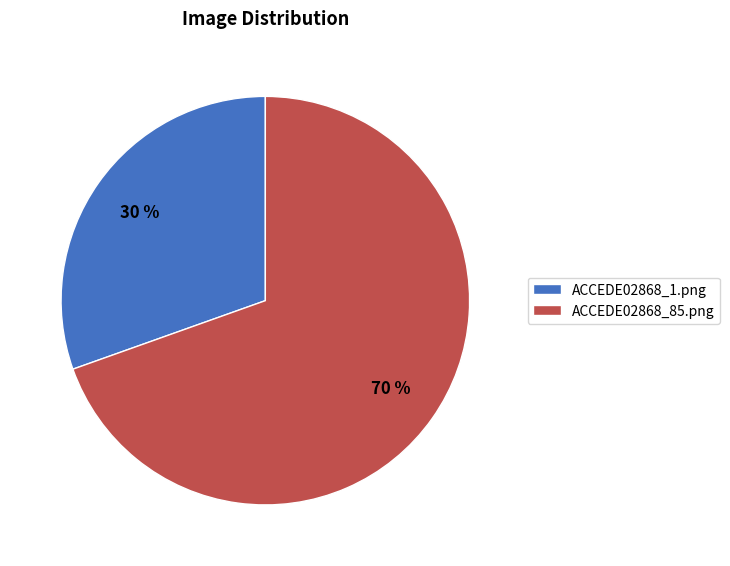

Does ACCEDE02868_85.png represent more than half of the total?

Yes